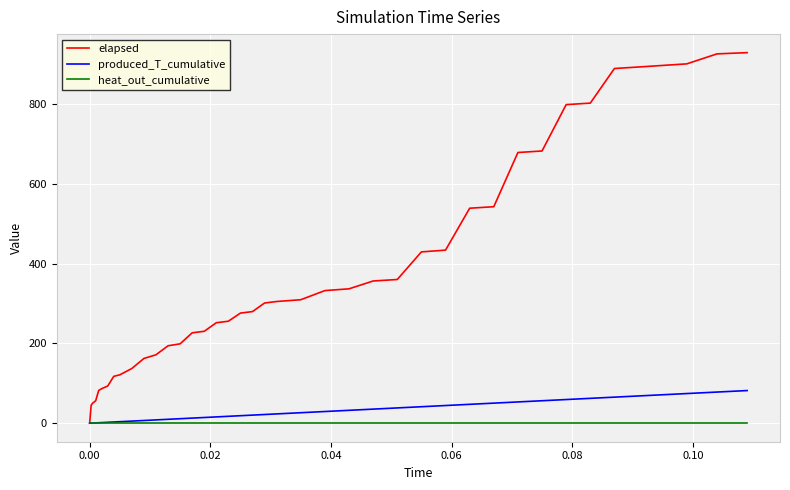

What is the maximum value for elapsed?

928.4